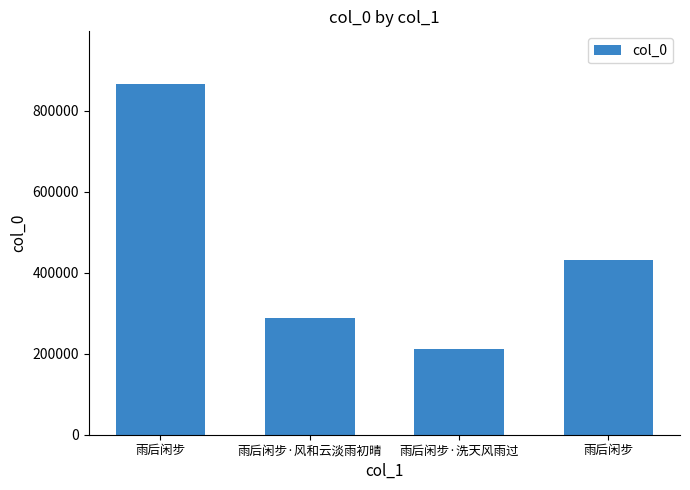

What is the ratio of the value at 雨后闲步 to the value at 雨后闲步·风和云淡雨初晴?

1.5